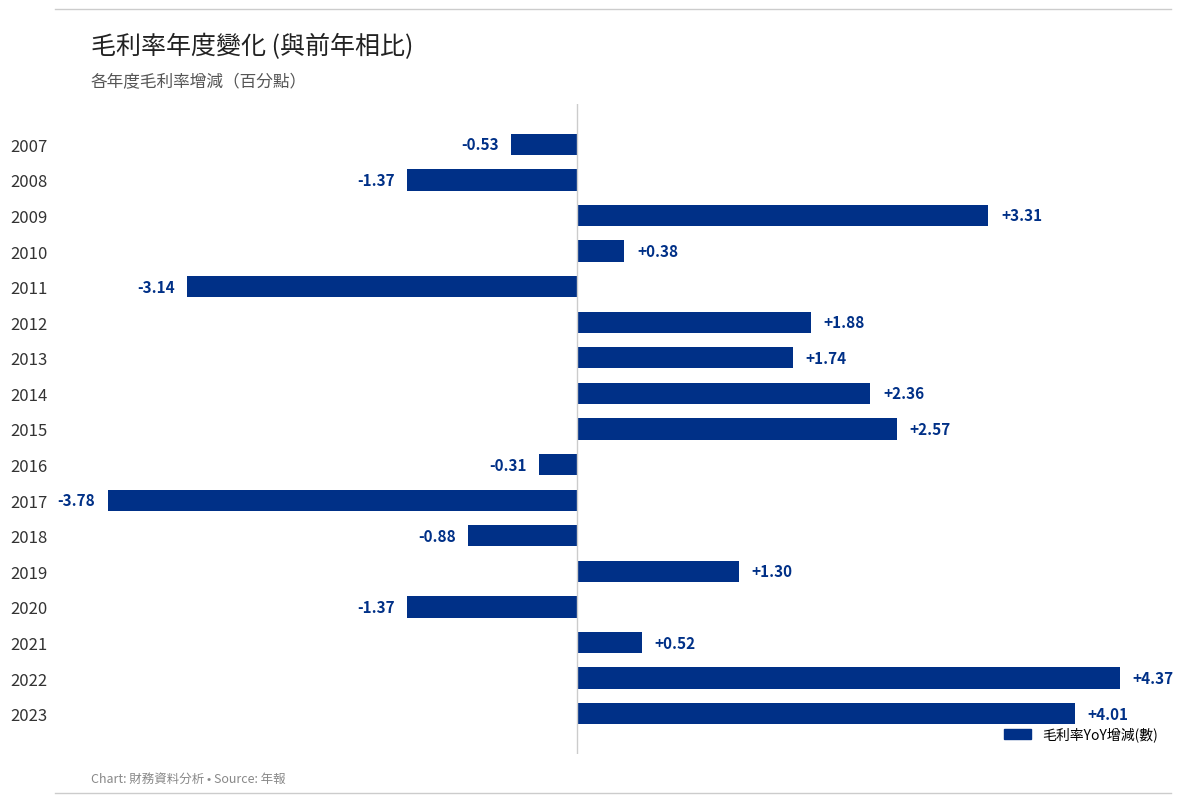

Approximately how many times larger is the value at 2014 compared to 2012?

1.3